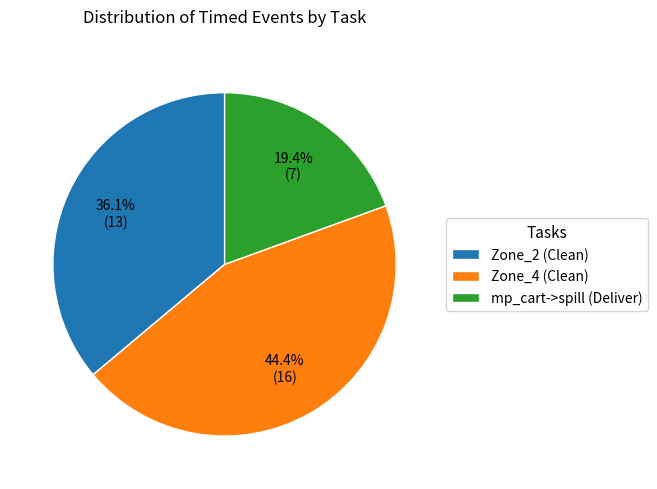

What is the ratio of the value at mp_cart->spill (Deliver) to the value at Zone_2 (Clean)?

0.5